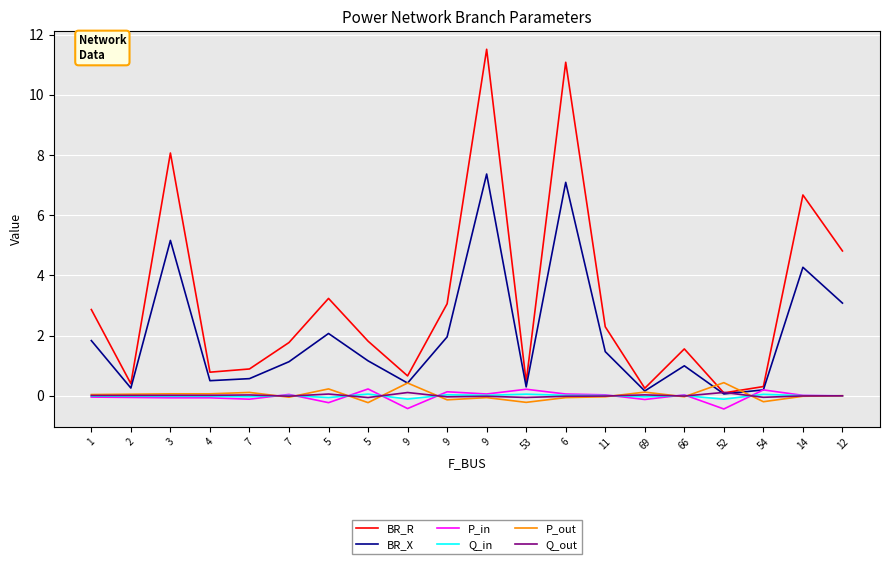

At which category does BR_X reach its first local valley?

2